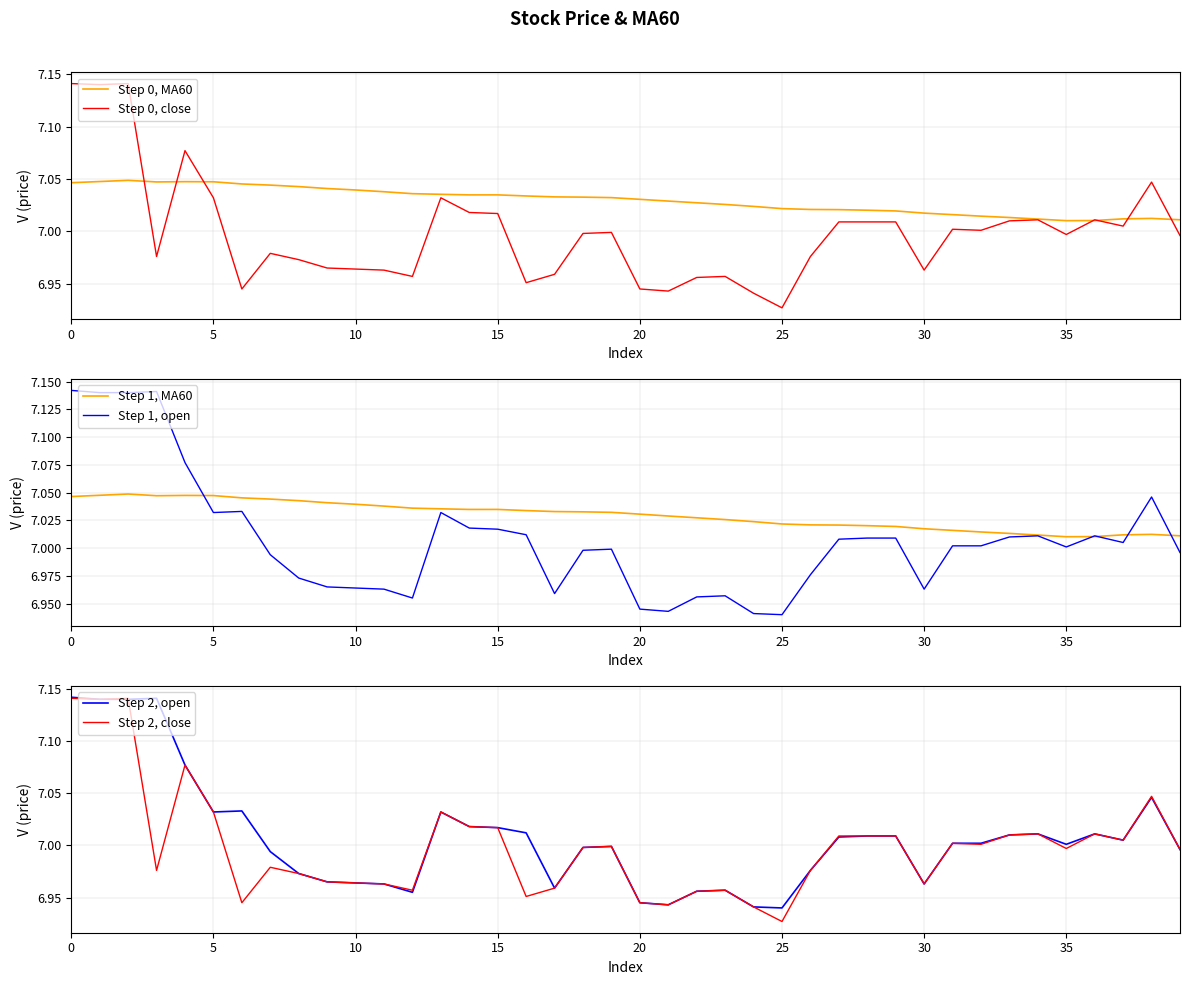

After their last crossing, which series has the higher values: Step 0, close or Step 2, open?

Step 2, open